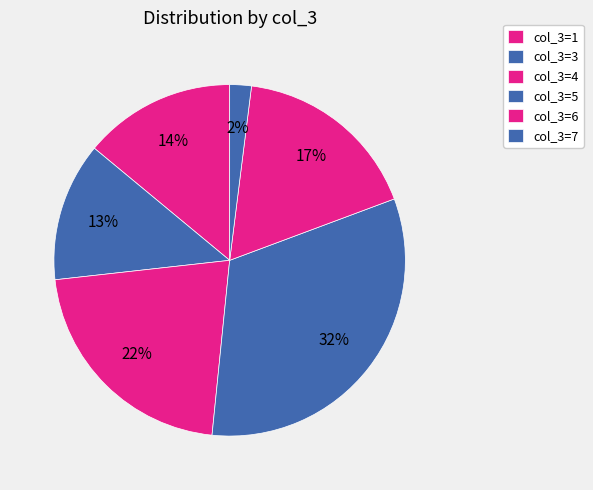

Count the number of slices in the pie.

6